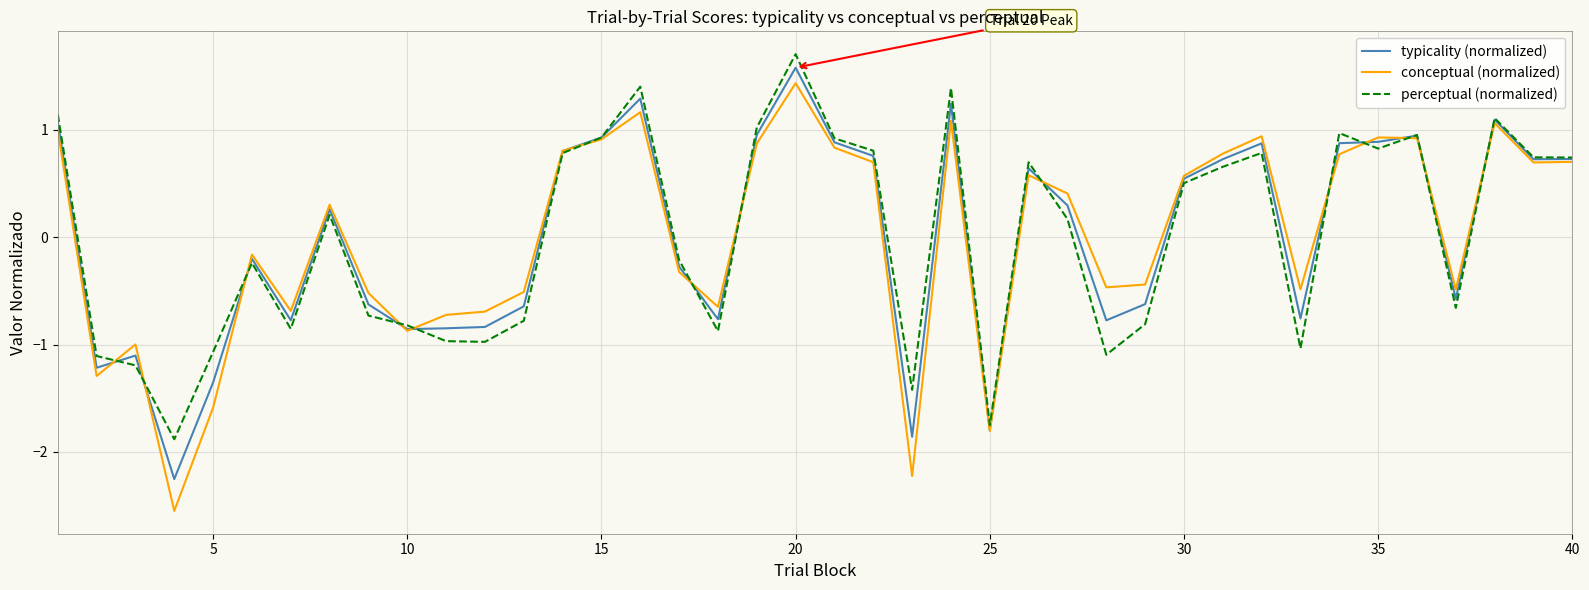

Does the chart display data point markers on the line(s)?

No